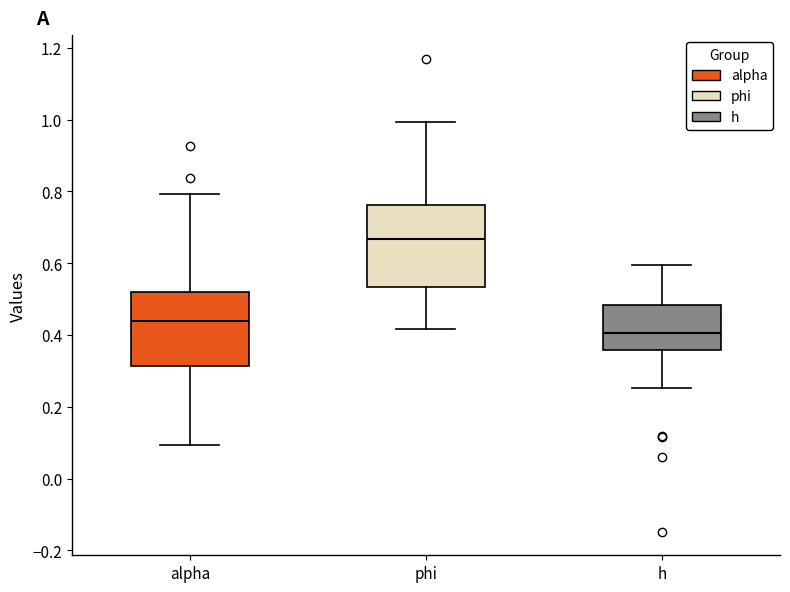

Comparing the boxes themselves (not the whiskers), which one is the tallest?

phi